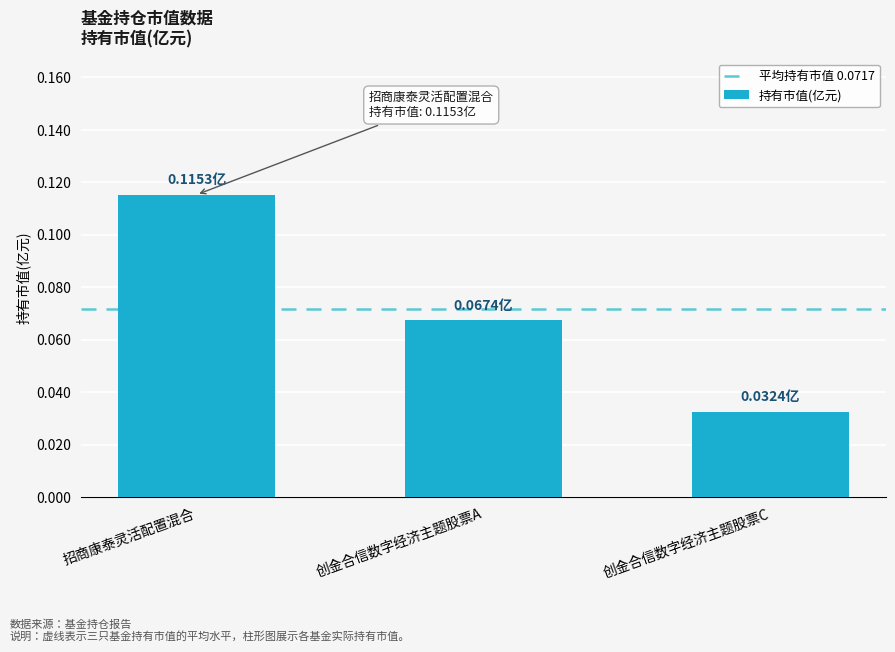

Which has a higher value, 创金合信数字经济主题股票A or 招商康泰灵活配置混合?

招商康泰灵活配置混合